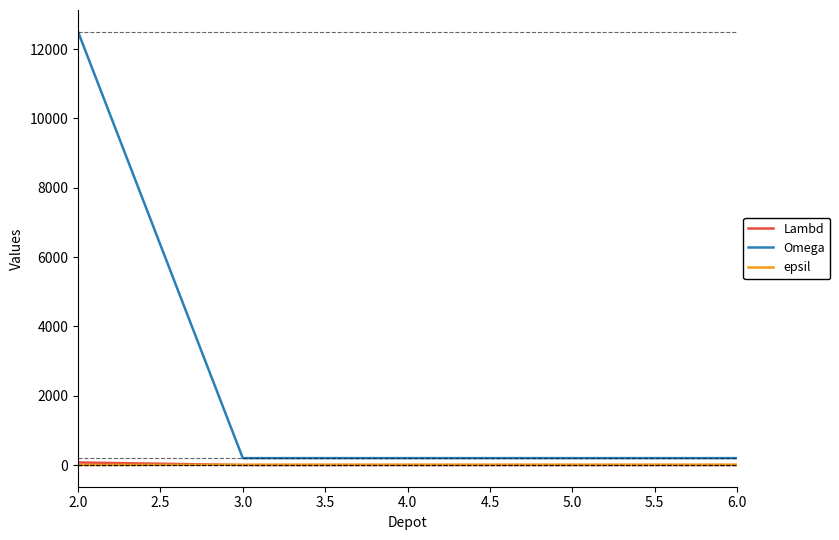

What are all the series names shown in the legend?

Lambd, Omega, epsil